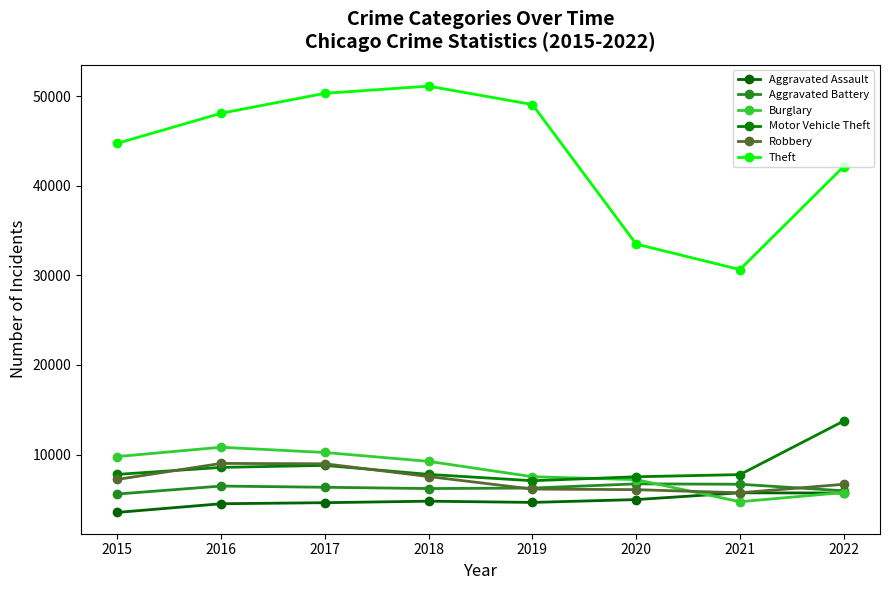

How many data points in Aggravated Battery are less than 6360?

4